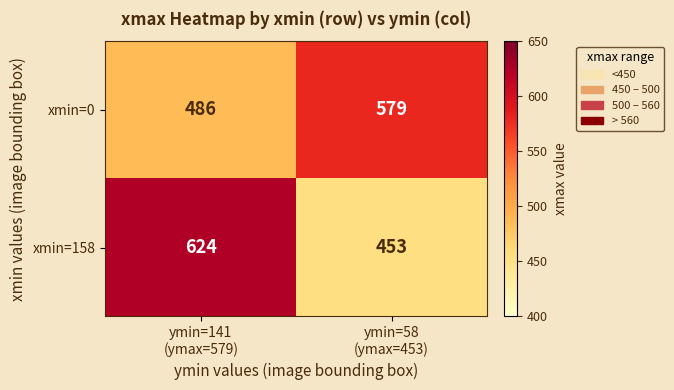

At which category is the sum across all series the highest?

ymin=141
(ymax=579)